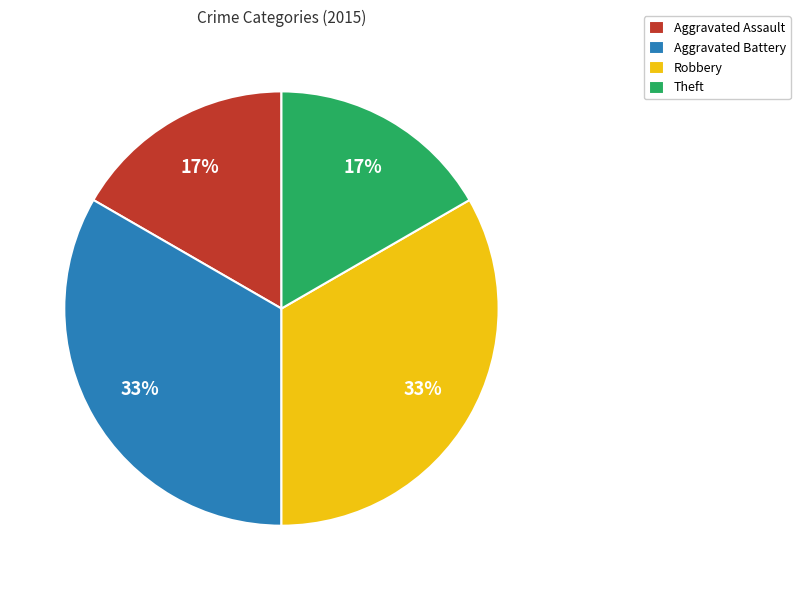

To the nearest percent, what percentage of the pie is Theft?

17%